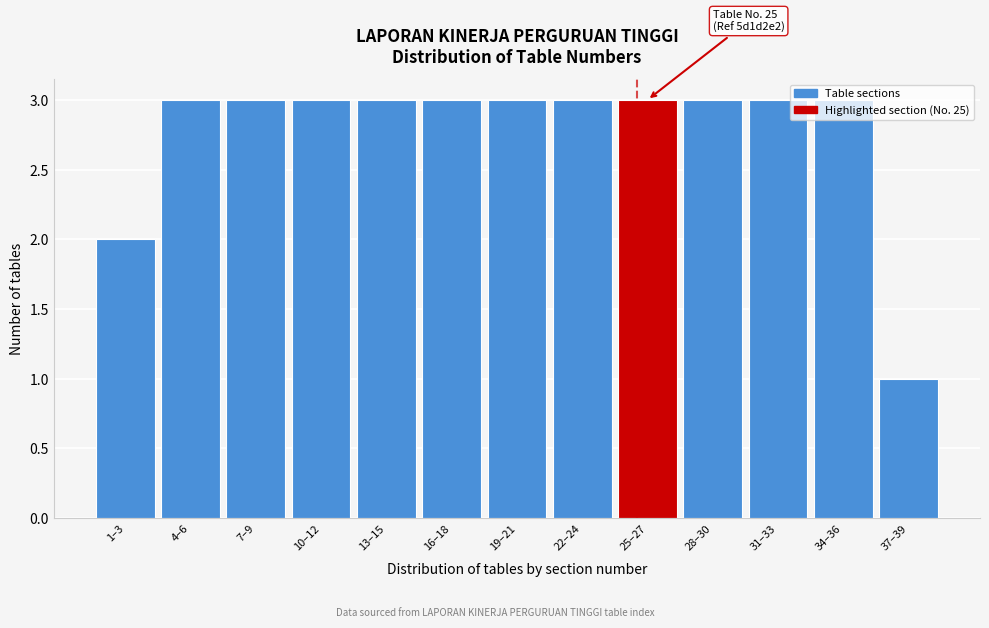

At which category does the chart reach its minimum across all series?

37–39